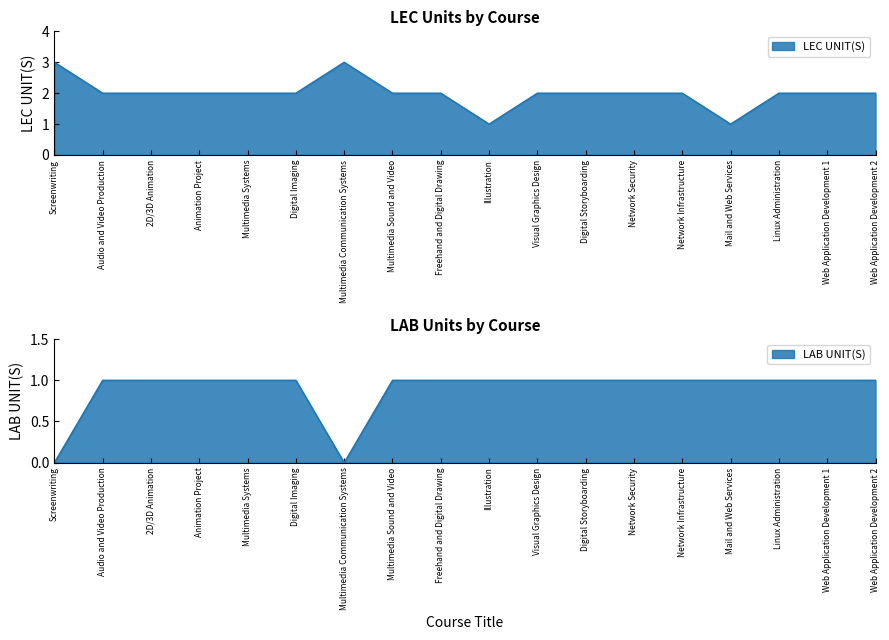

Between Animation Project and Network Security, which is larger?

Animation Project